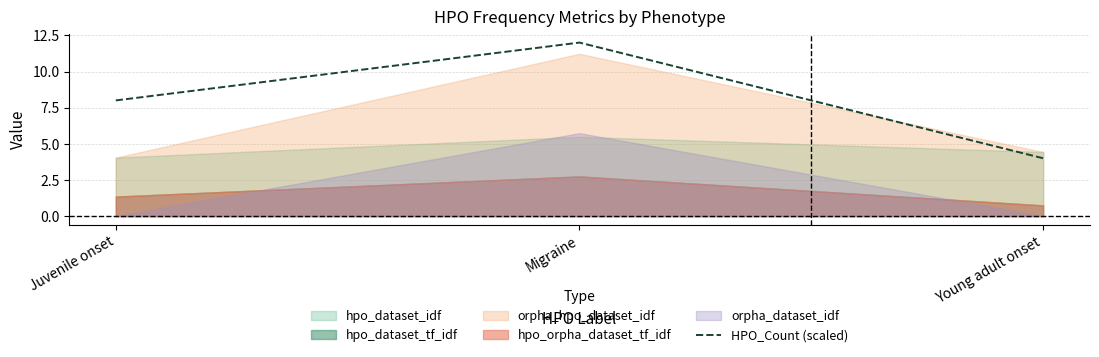

What is the change in value from Migraine to Young adult onset?

-8.0